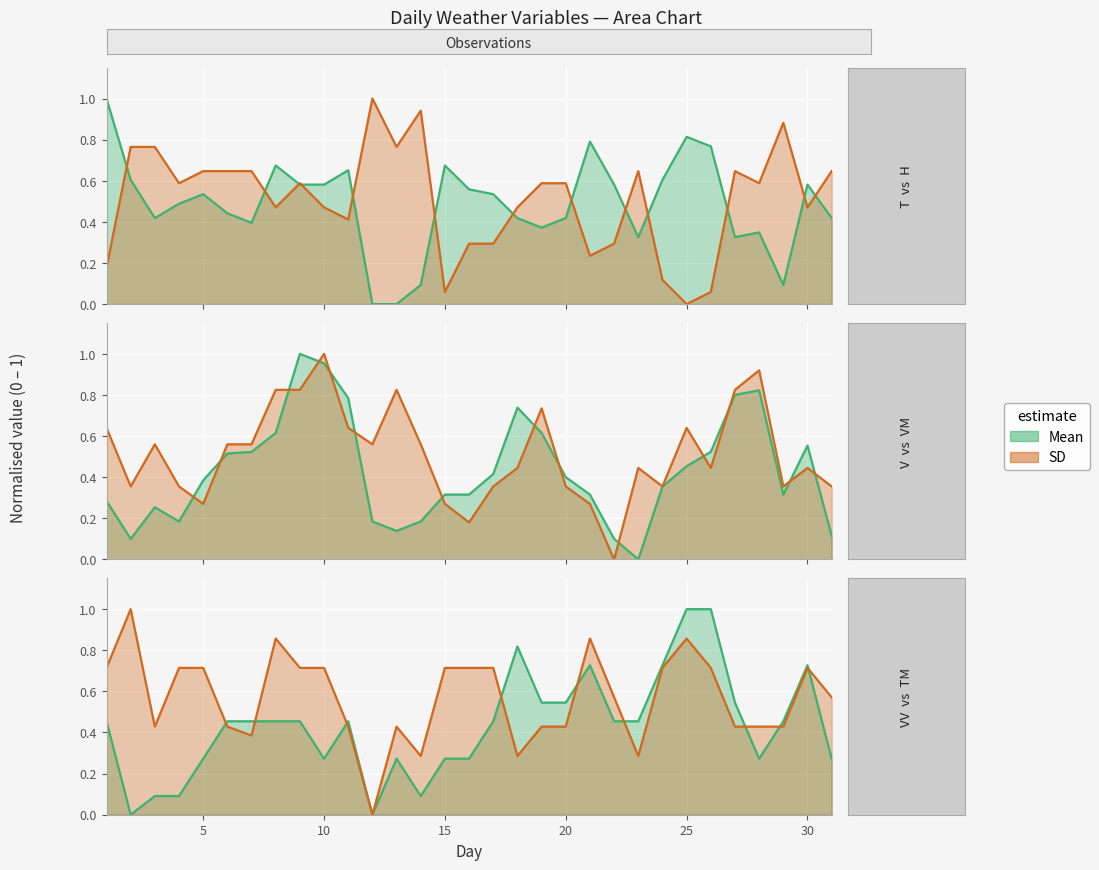

True or false: VV and VM cross at least once.

True